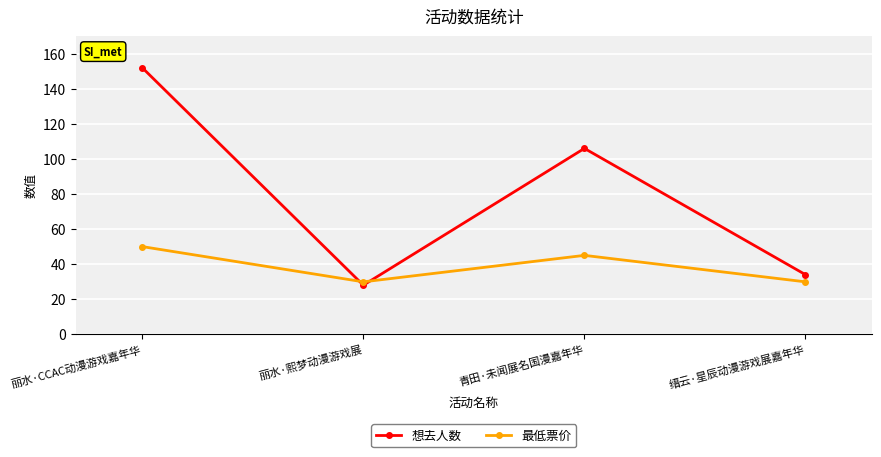

How many times do 想去人数 and 最低票价 cross each other?

2